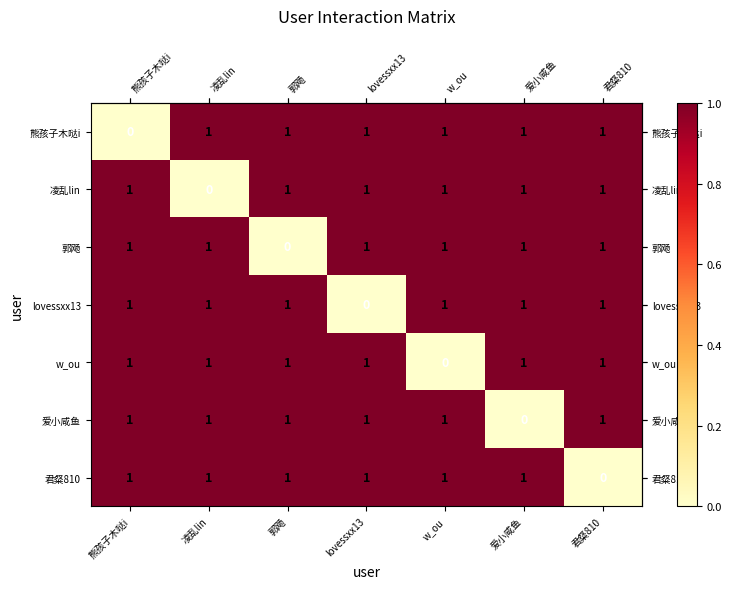

What is the sum of all 爱小咸鱼 values?

6